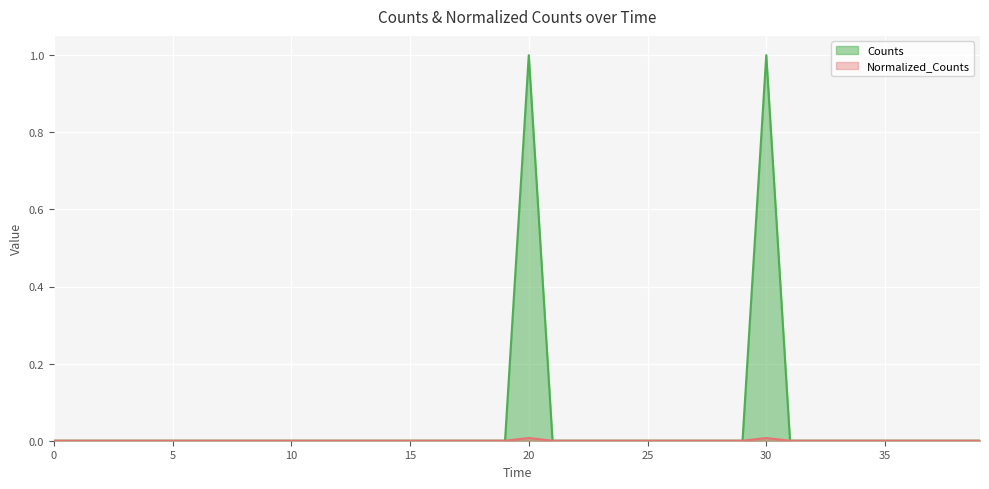

What is the difference between the Counts values at 20 and 34?

1.0